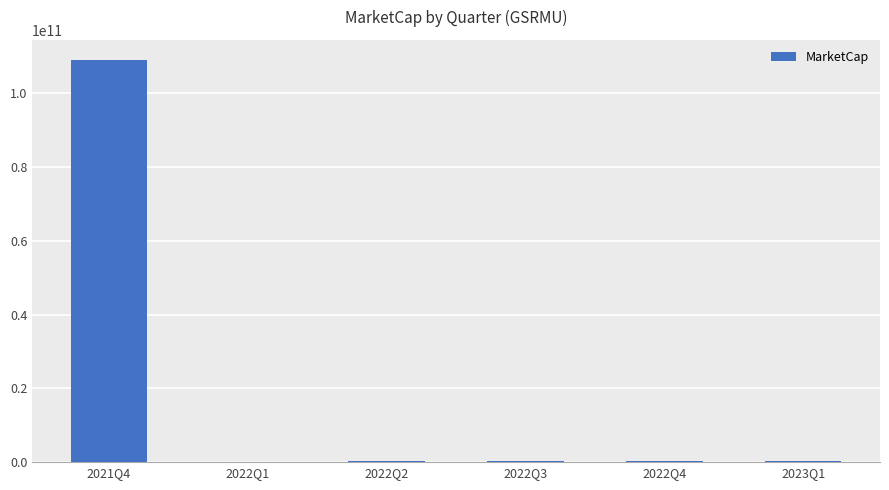

What is the sum of all values?

110441599346.4